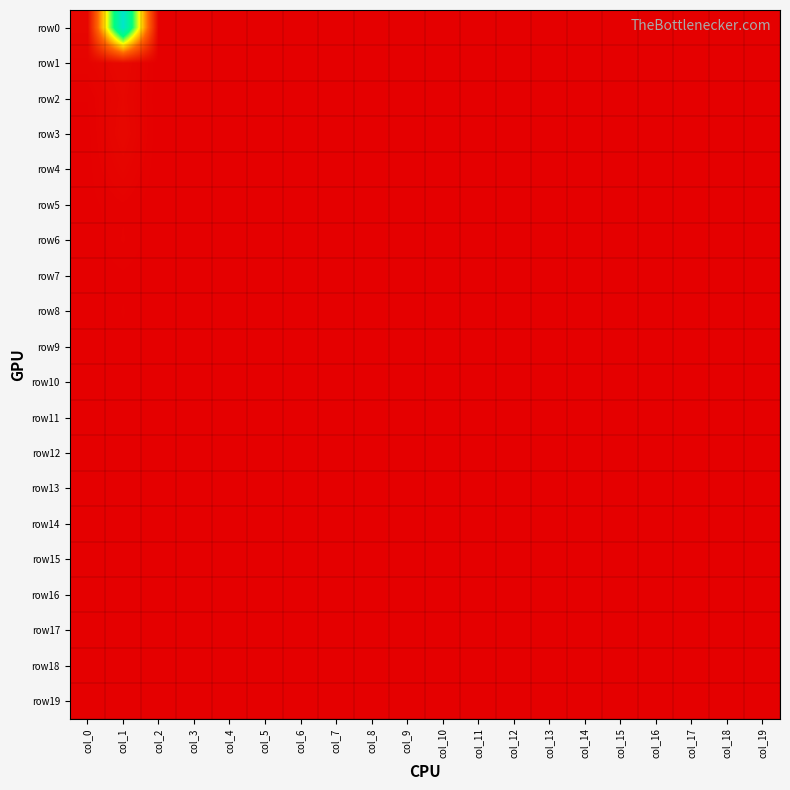

At which category is the sum across all series the highest?

col_1